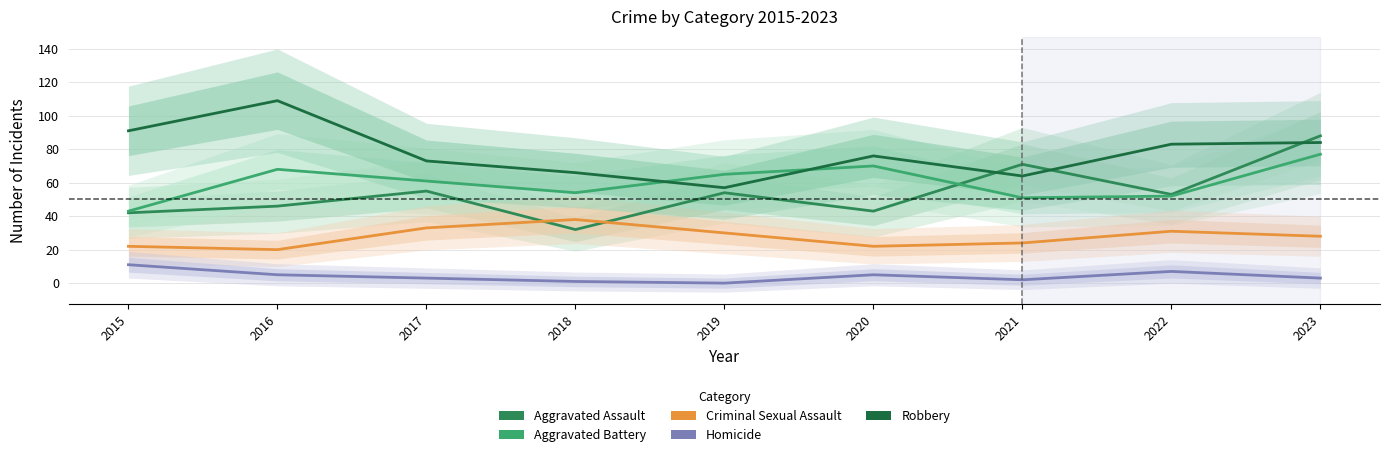

What is the maximum value shown in the chart?

109